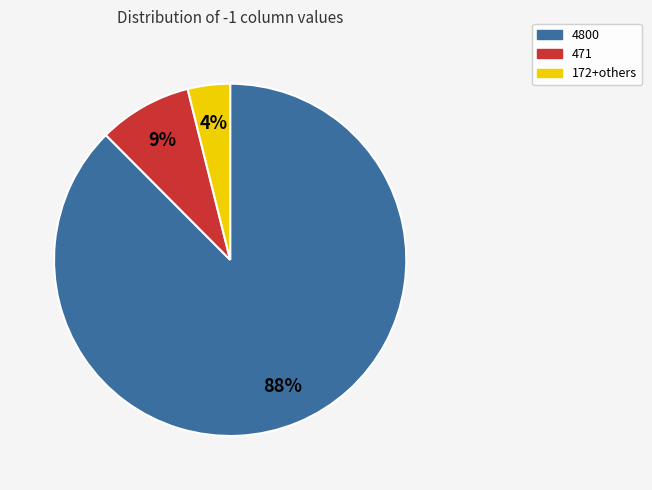

How many segments does this pie chart have?

3